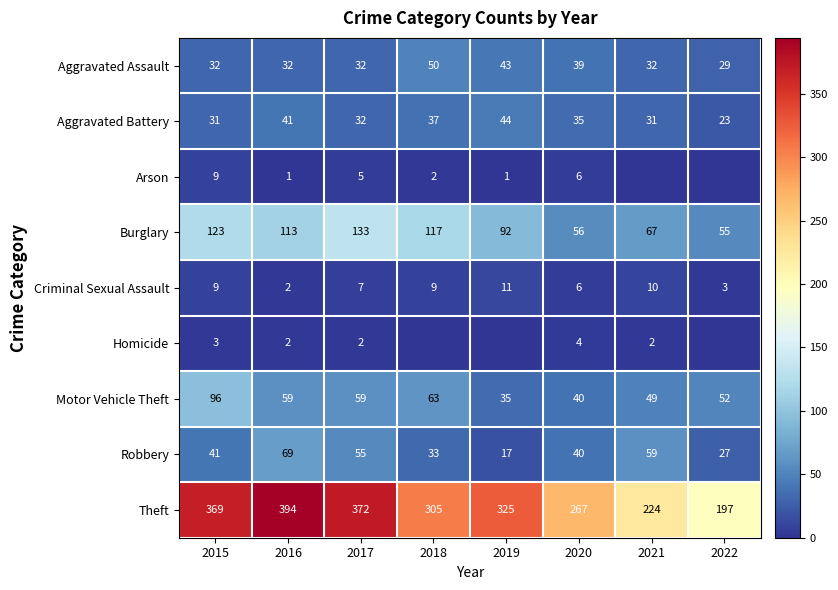

What is the difference between the Motor Vehicle Theft values at 2017 and 2019?

24